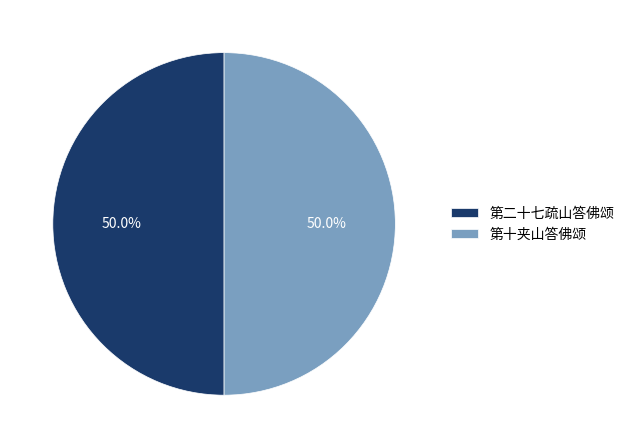

Approximately how many times larger is the value at 第十夹山答佛颂 compared to 第二十七疏山答佛颂?

1.0